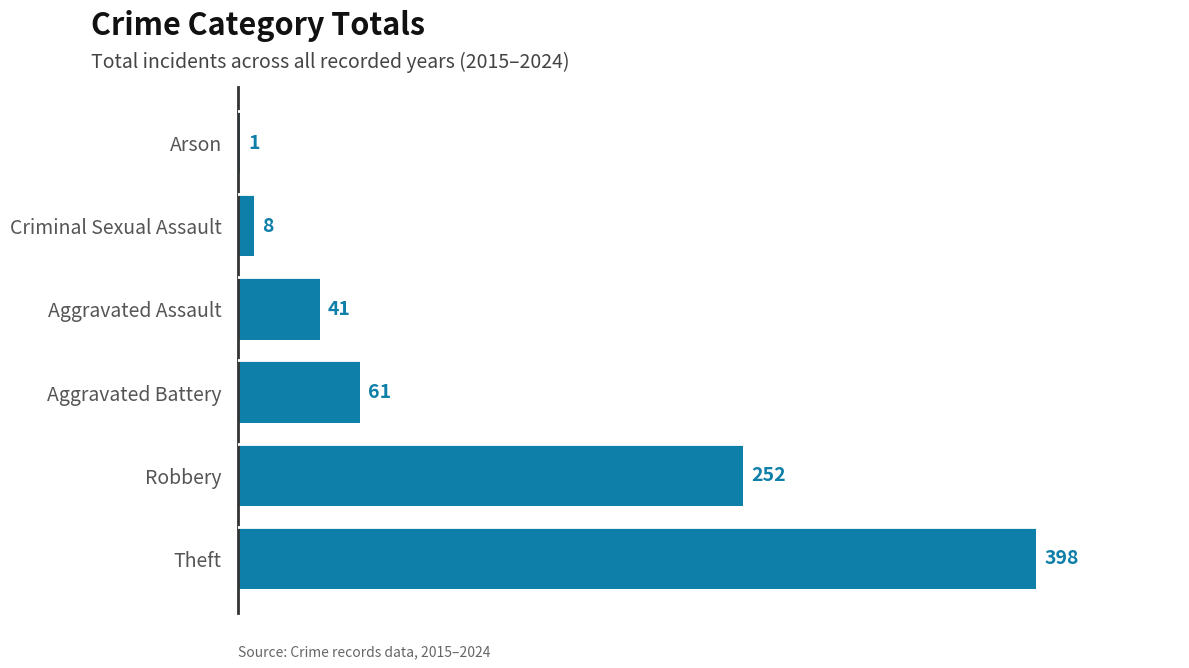

Are the bars horizontal?

Yes